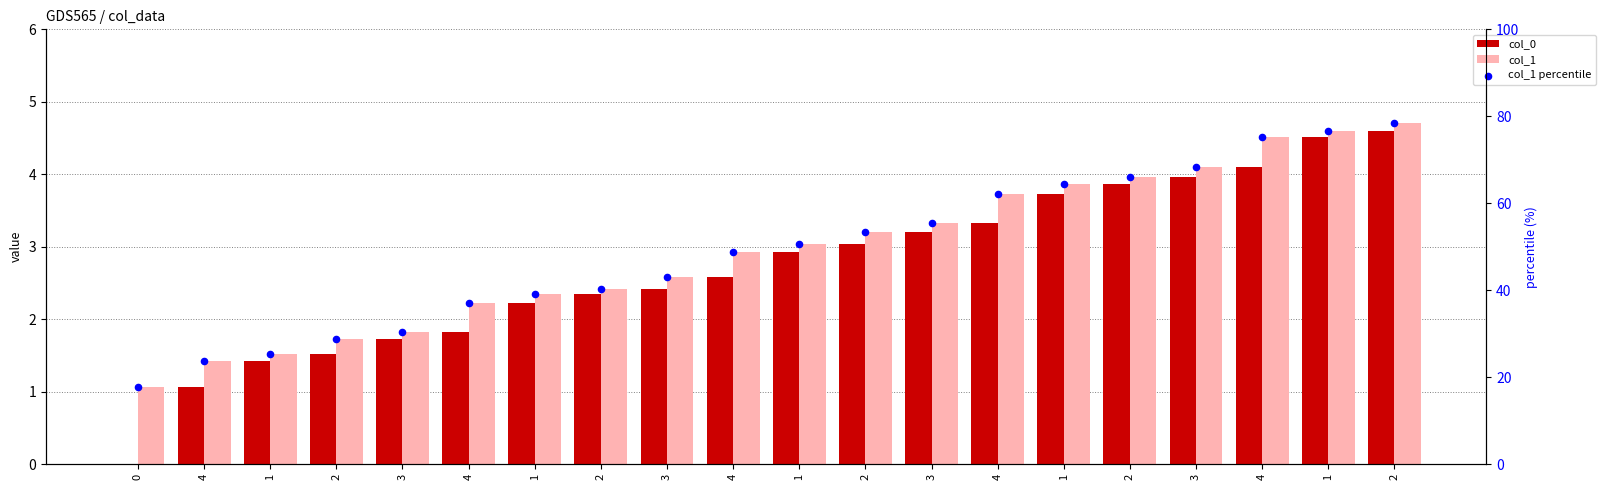

Which series reaches the minimum Y coordinate?

col_0